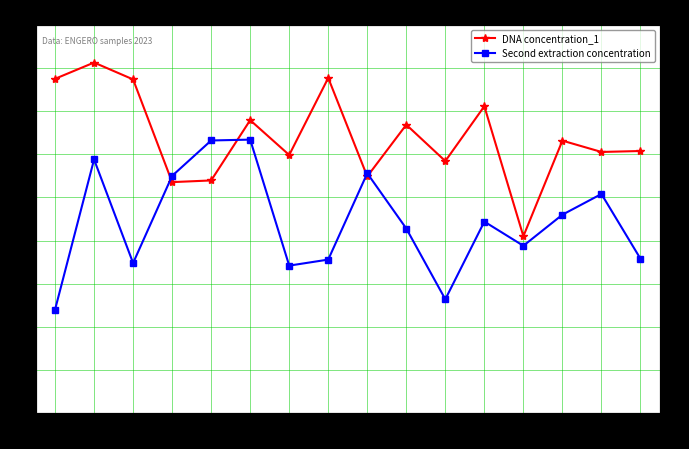

True or false: DNA concentration_1 has a value of 668.5 at E17.

True